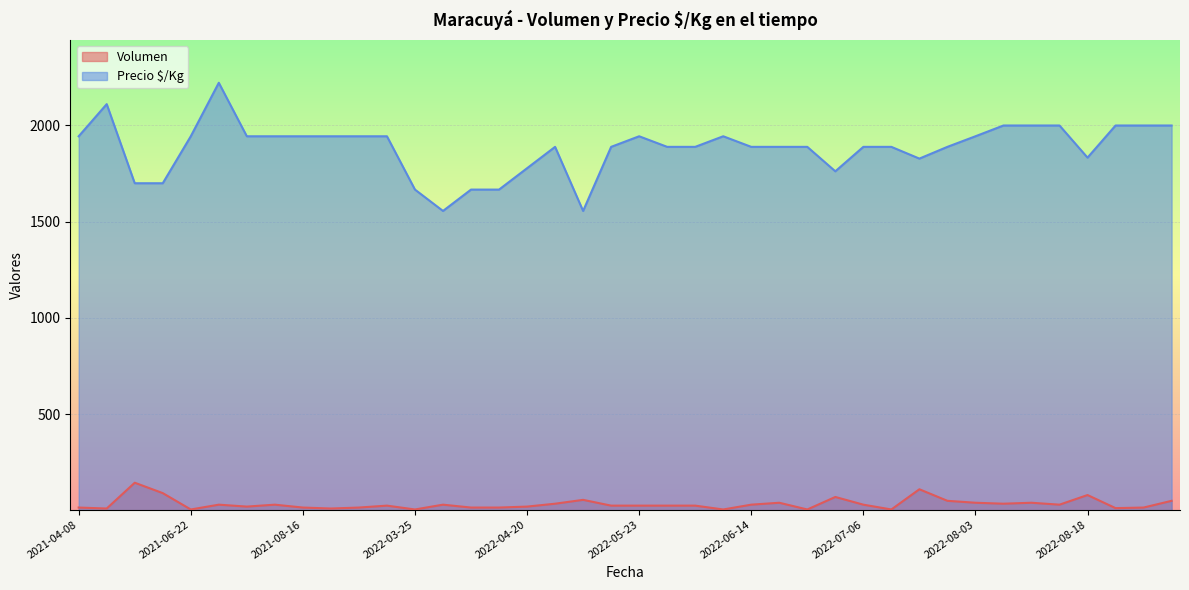

Is the value of Volumen at 2022-07-20 greater than the value of Precio $/Kg at 2022-08-17?

No